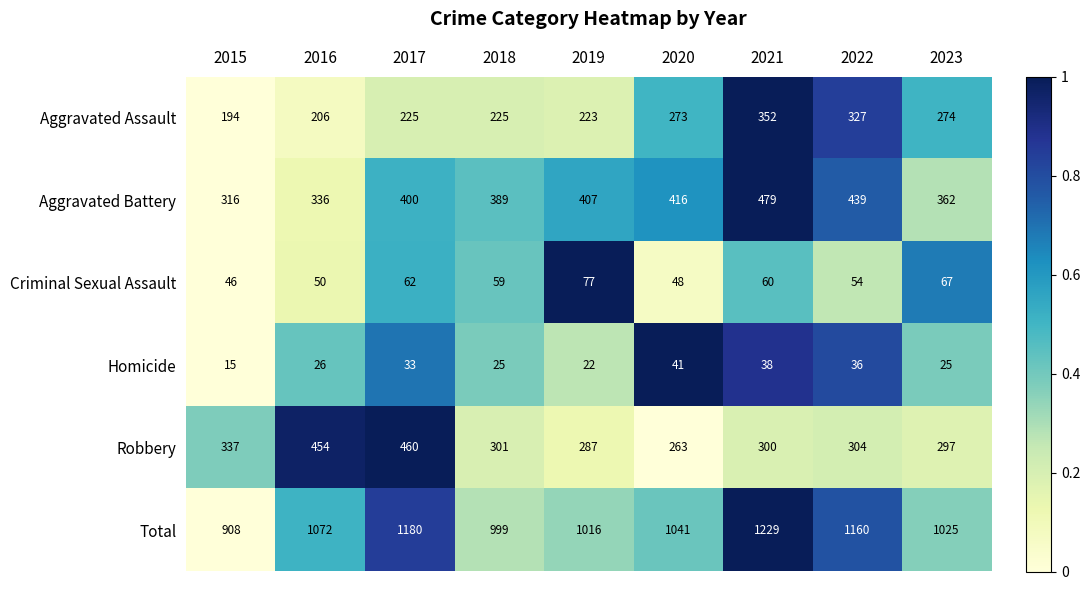

Which series has the widest spread of values?

Total